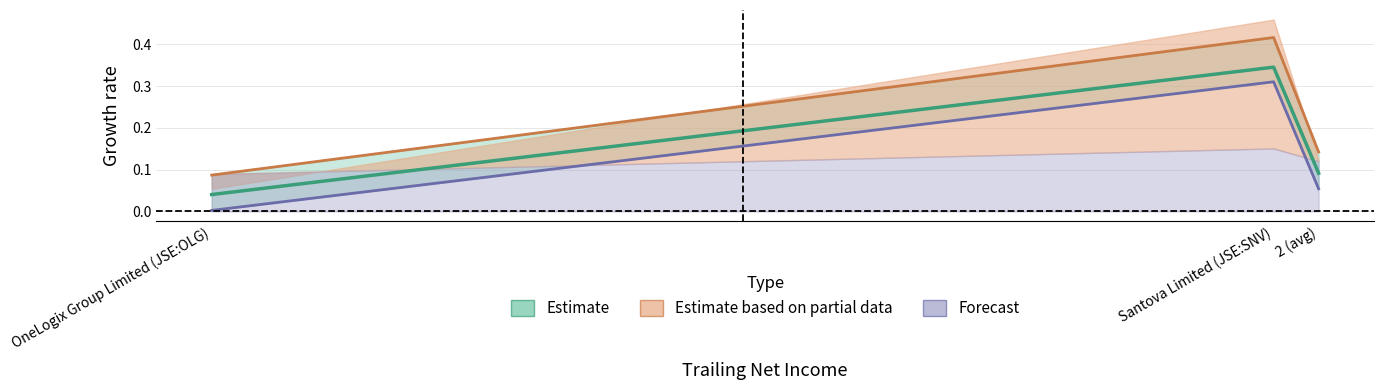

Reading left to right, transcribe all the data shown in this chart.

after_tax_operating_margin: OneLogix Group Limited (JSE:OLG)=0.0	Santova Limited (JSE:SNV)=0.3	2 (avg)=0.1
ebitda_margin: OneLogix Group Limited (JSE:OLG)=0.1	Santova Limited (JSE:SNV)=0.4	2 (avg)=0.1
net_margin: OneLogix Group Limited (JSE:OLG)=0.0	Santova Limited (JSE:SNV)=0.3	2 (avg)=0.1